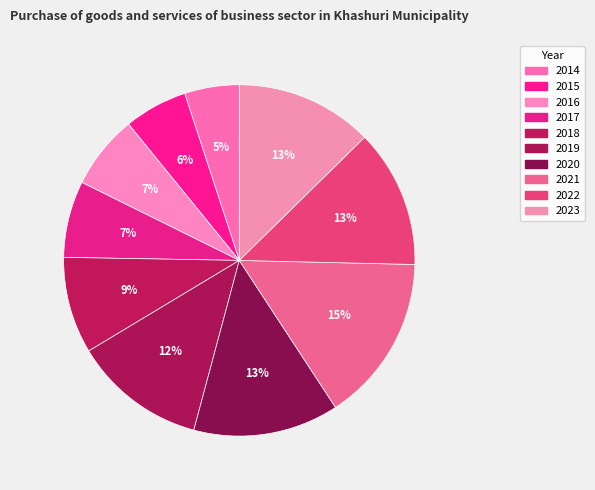

Count the number of slices in the pie.

10